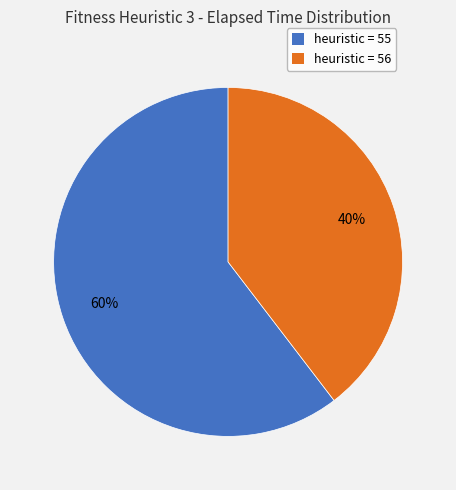

Which category has the smallest portion of the pie?

heuristic = 56